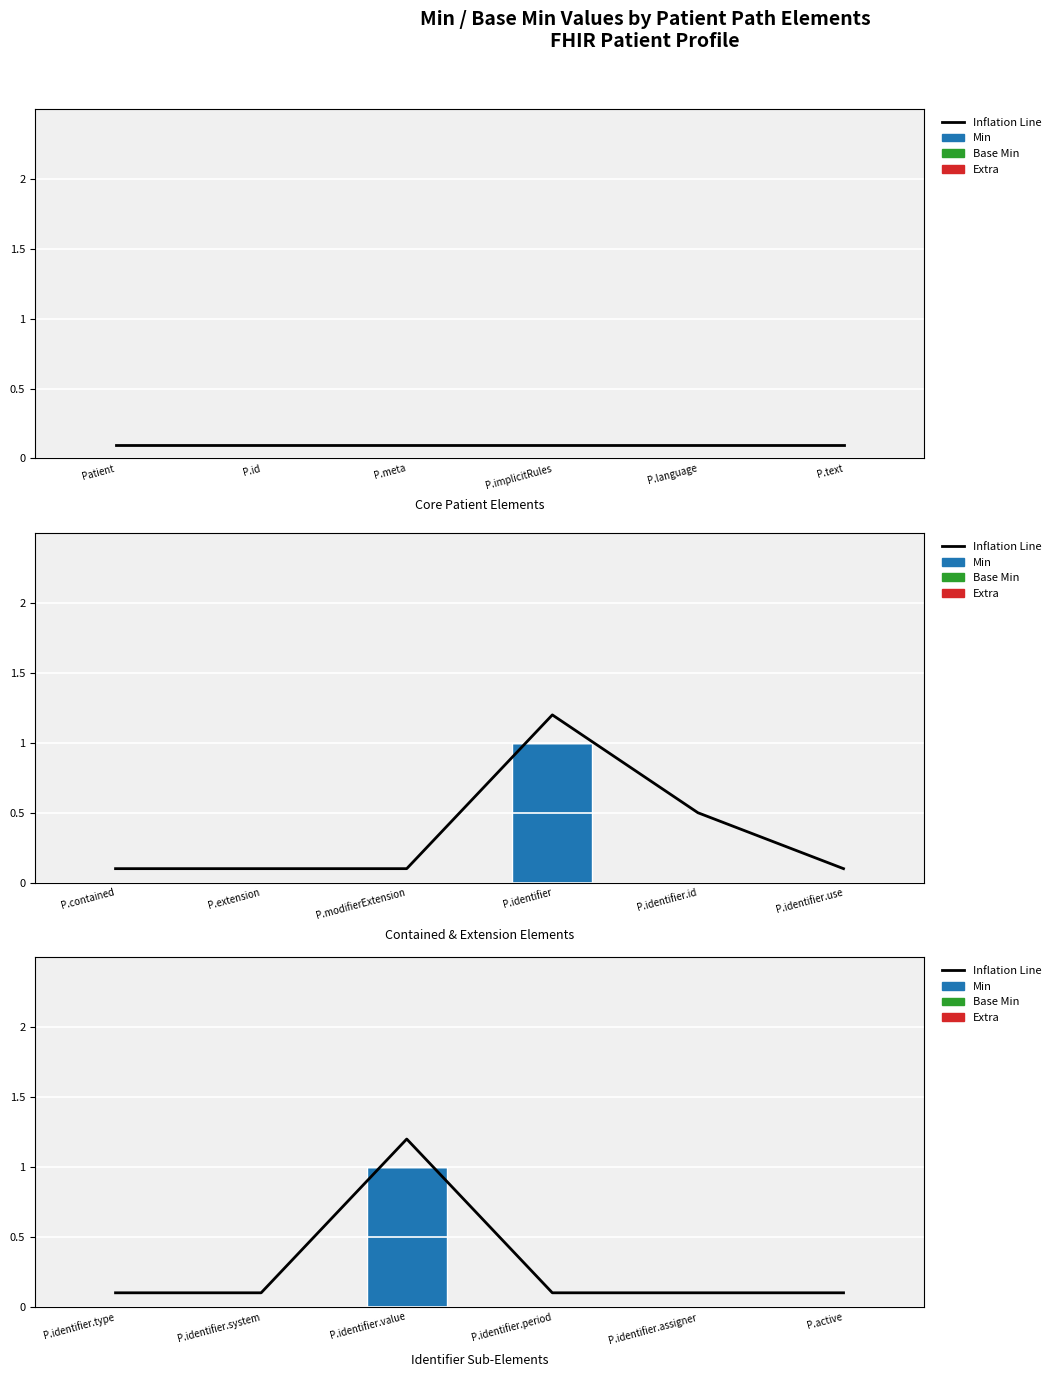

Which series has the widest spread of values?

Inflation Line